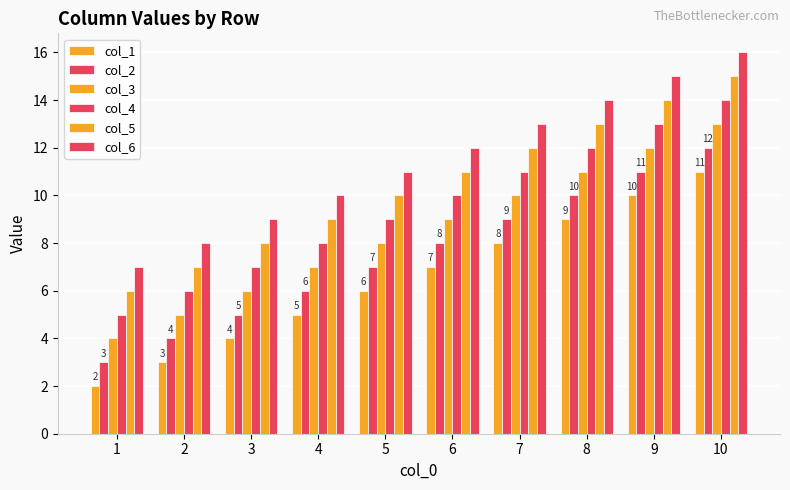

The col_1 series shows 10 at 9. True or false?

True